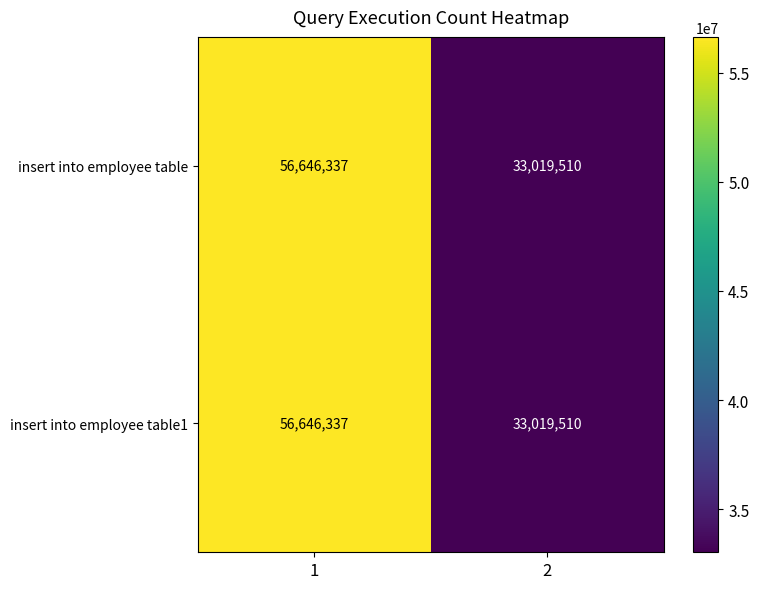

What is the maximum value shown in the chart?

56646337